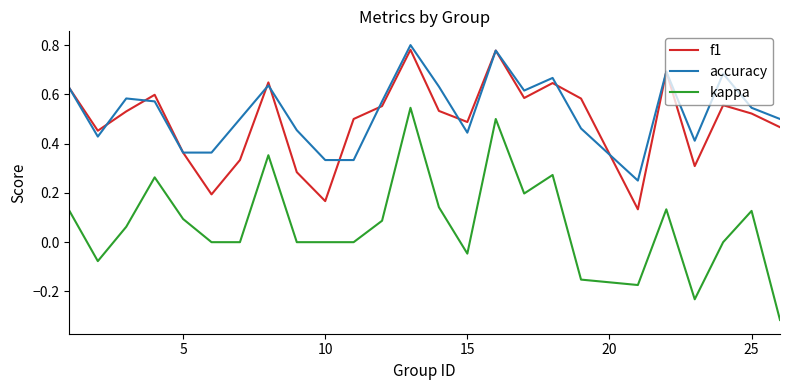

True or false: accuracy and kappa cross at least once.

False